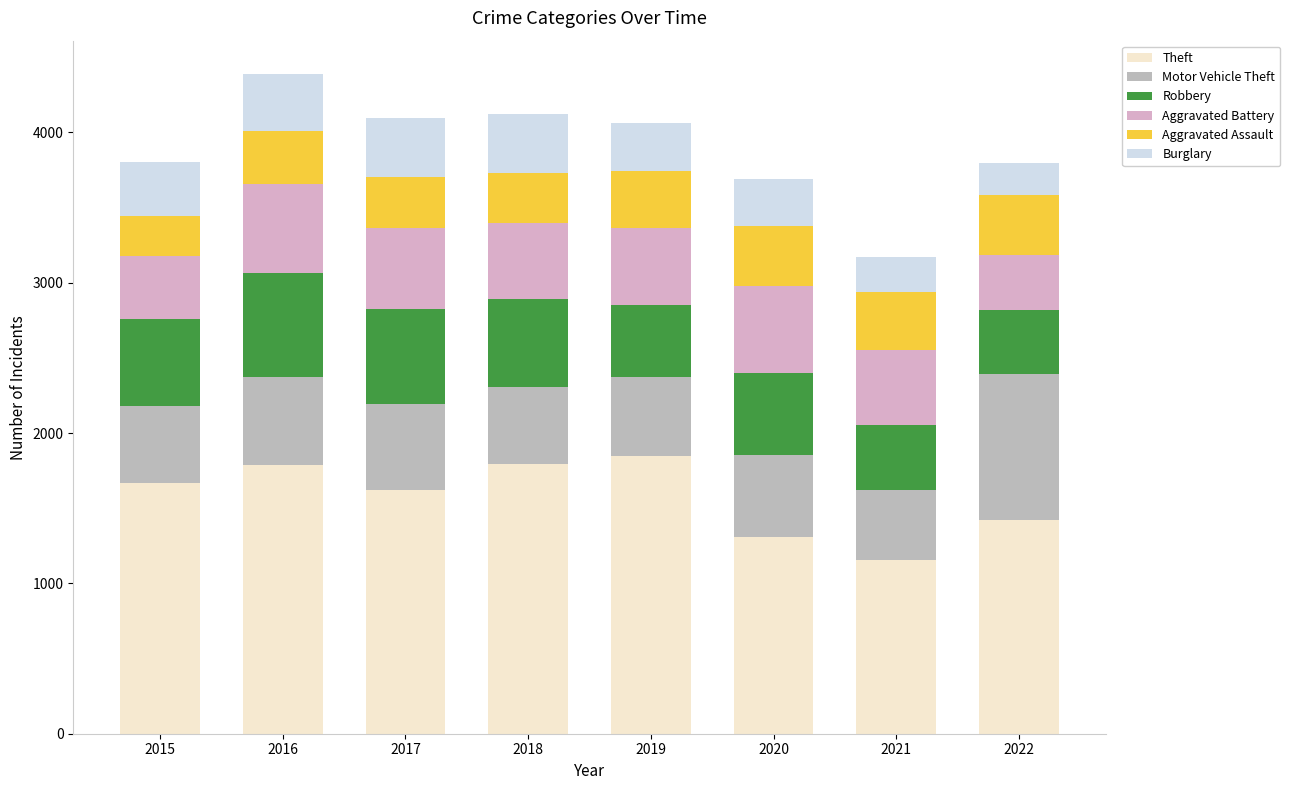

What is the total value across all series at 2018?

4123